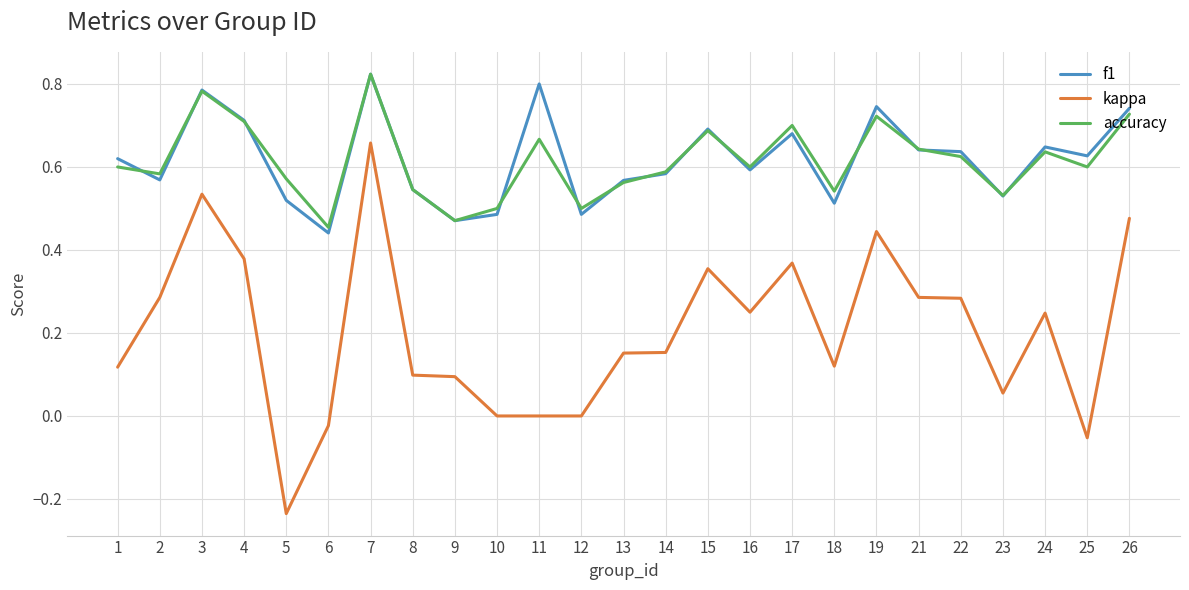

True or false: f1 and kappa intersect in this chart.

False